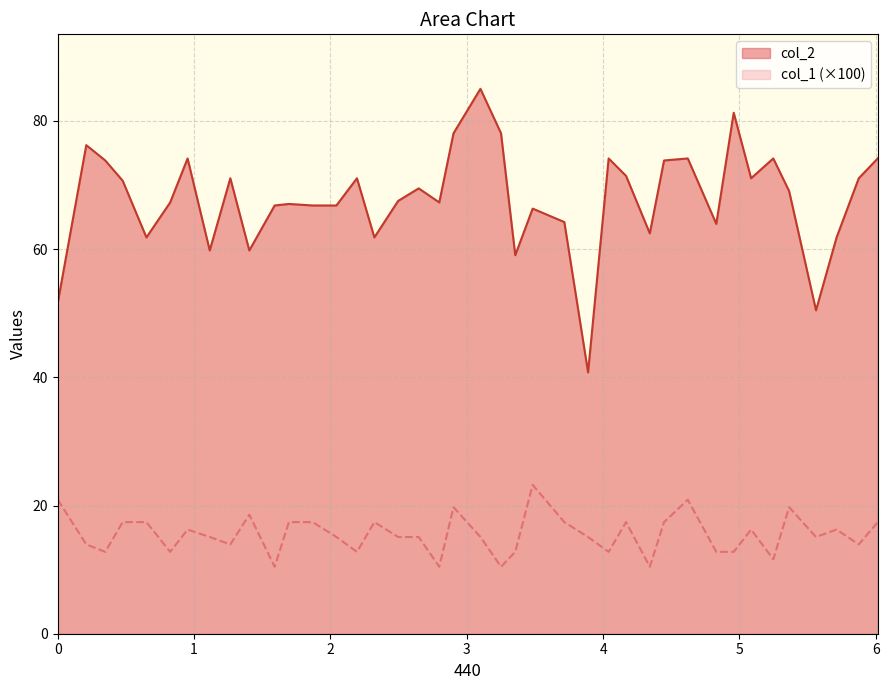

How many lines are shown in the chart?

2